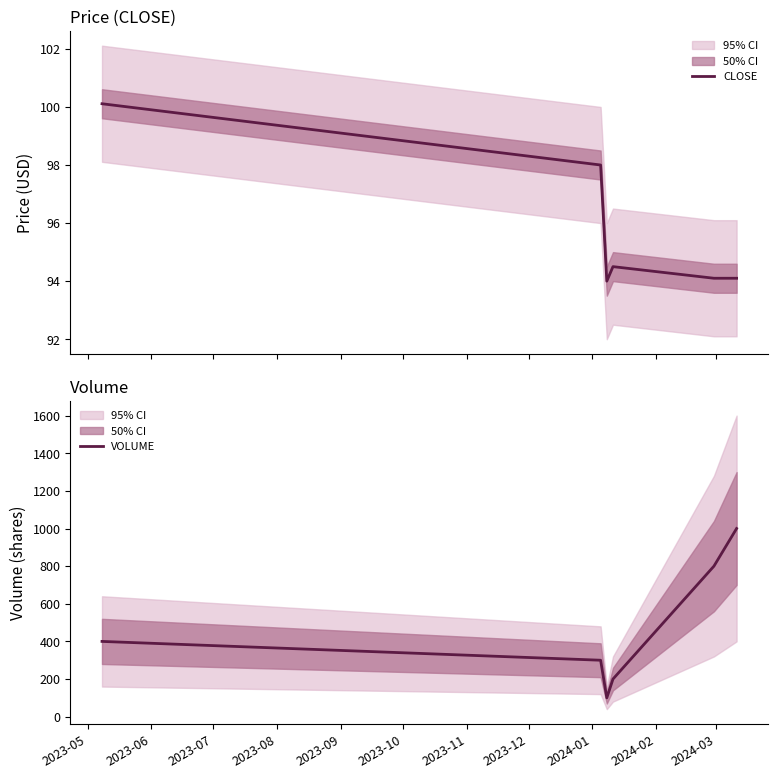

What is the minimum value for CLOSE?

94.0